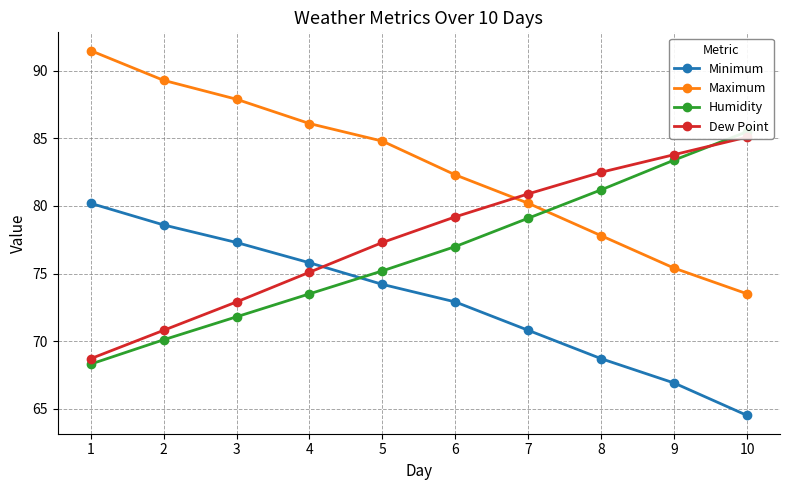

Which category has the highest value in the Humidity series?

10